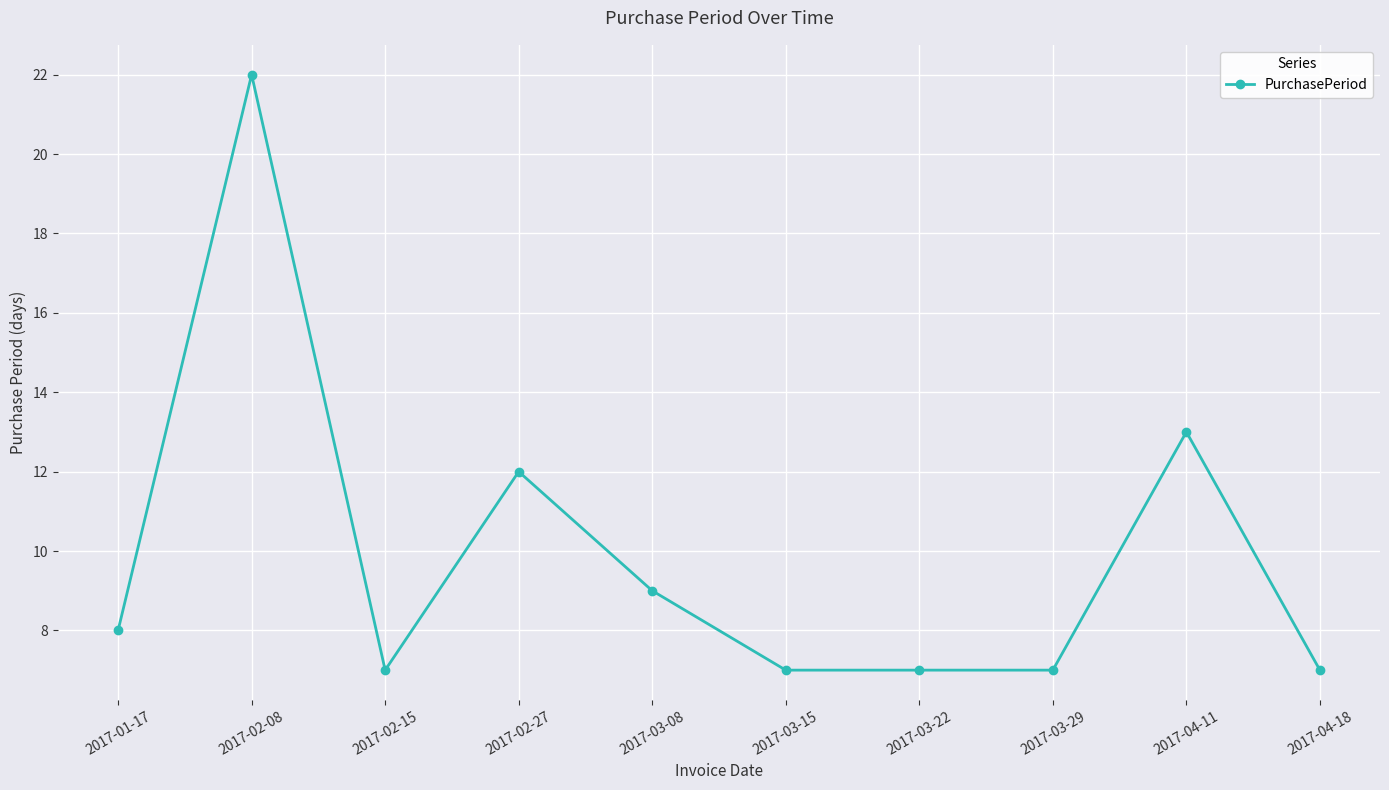

Does the chart have visible grid lines?

Yes